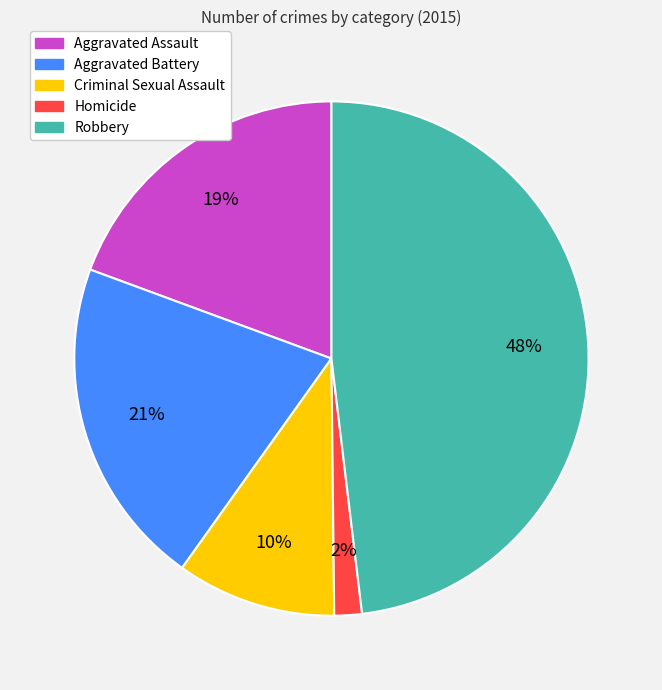

What is the largest slice in the pie chart?

Robbery